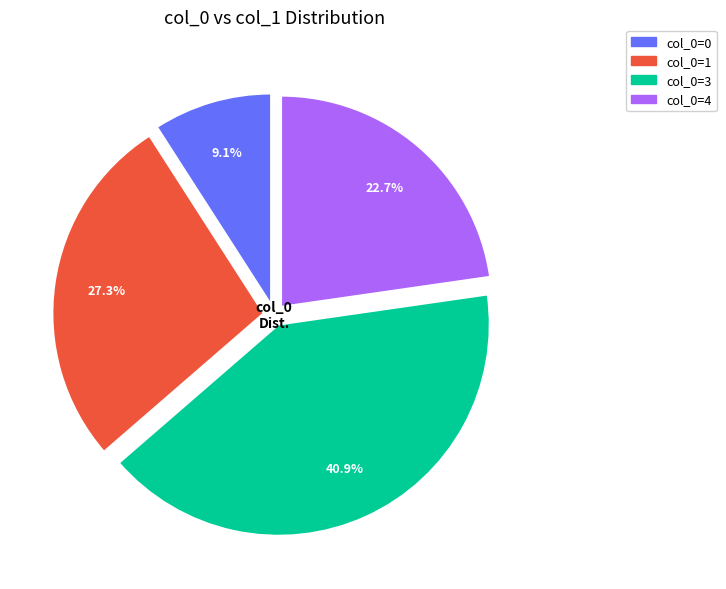

Does any single category account for the majority?

No